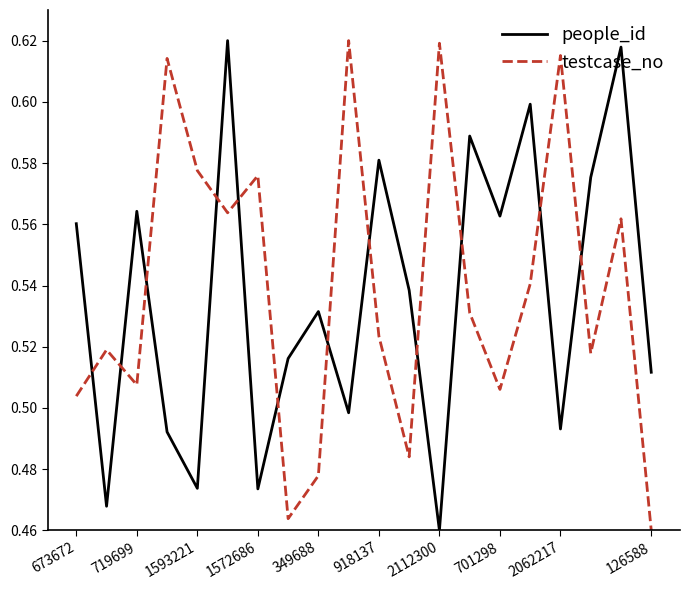

How many times do people_id and testcase_no cross each other?

12